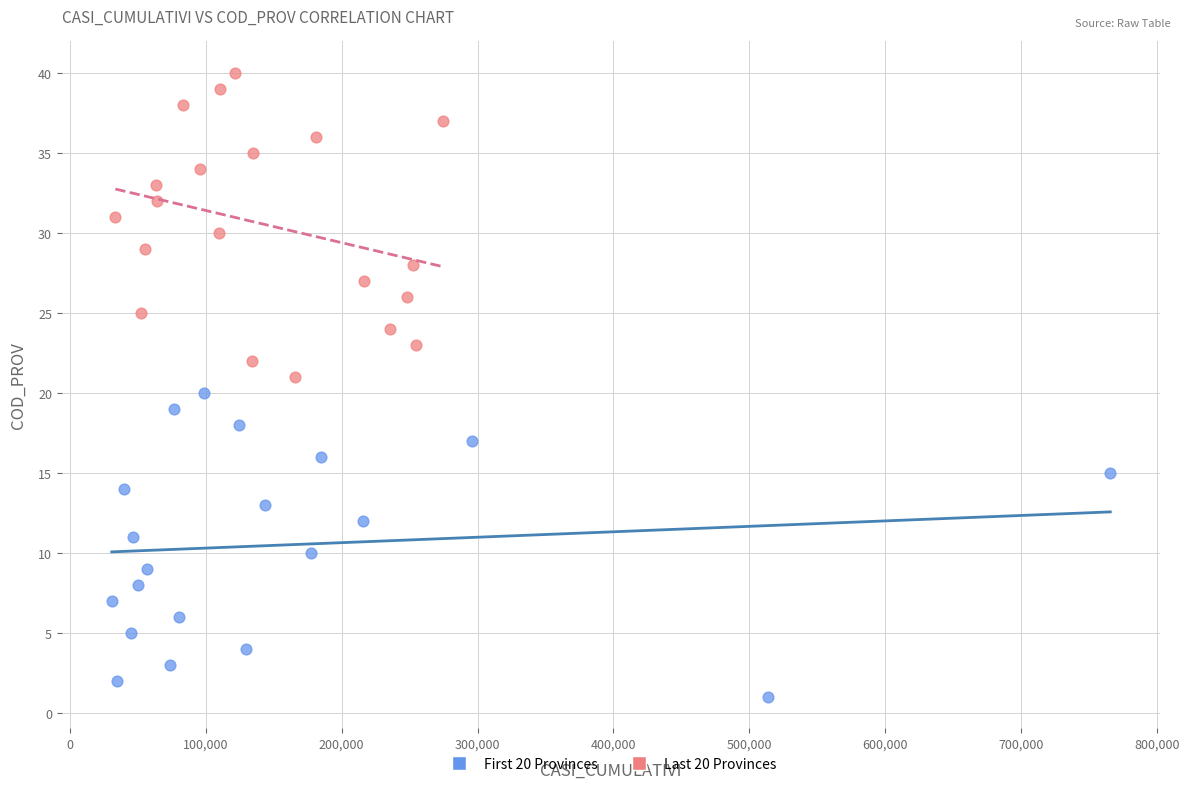

Which series reaches the minimum Y coordinate?

First 20 Provinces